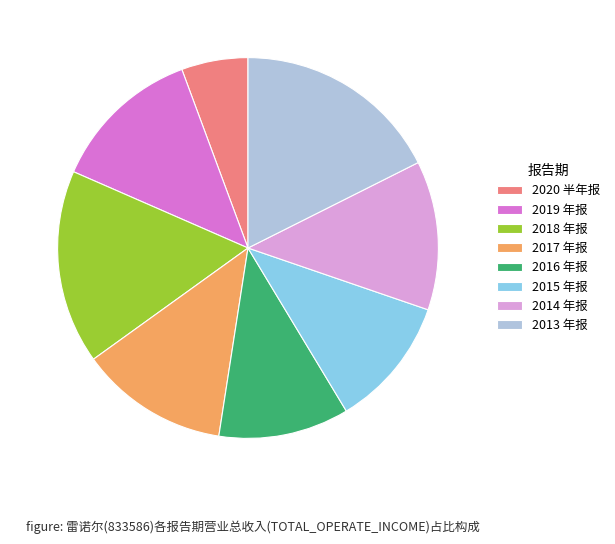

How many slices are in this pie chart?

8